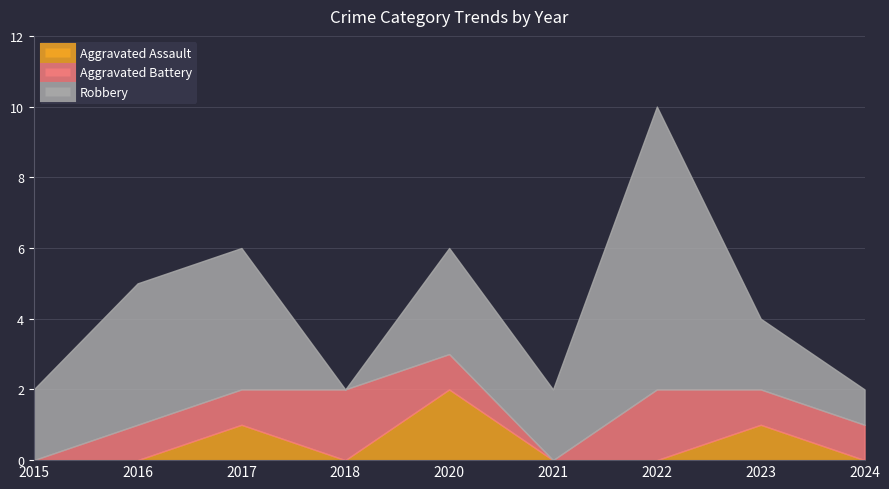

Is the value of Aggravated Assault at 2017 greater than the value of Aggravated Battery at 2022?

No